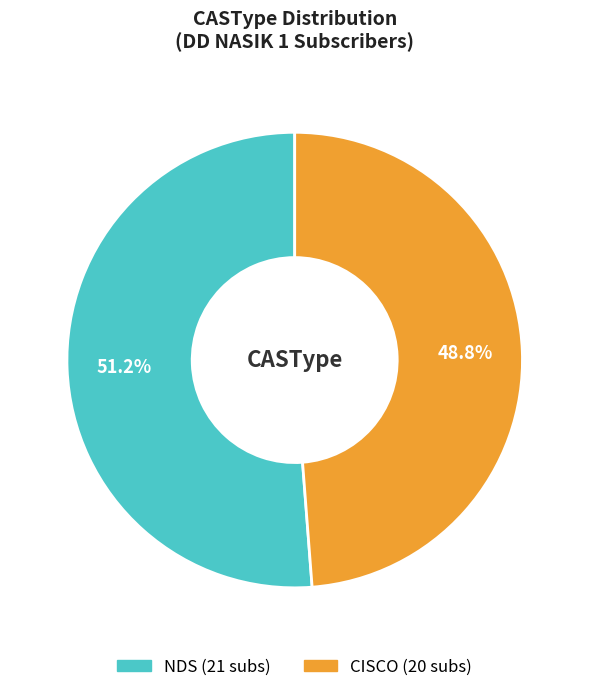

What is the ratio of the value at CISCO to the value at NDS?

1.0